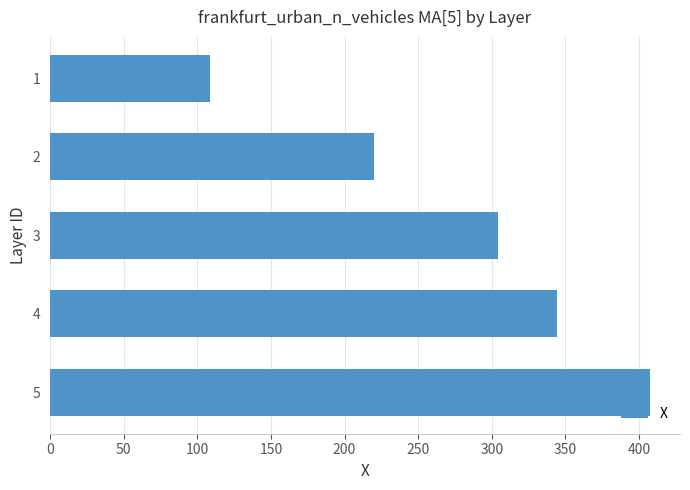

What is the difference between the second highest and minimum values?

235.9